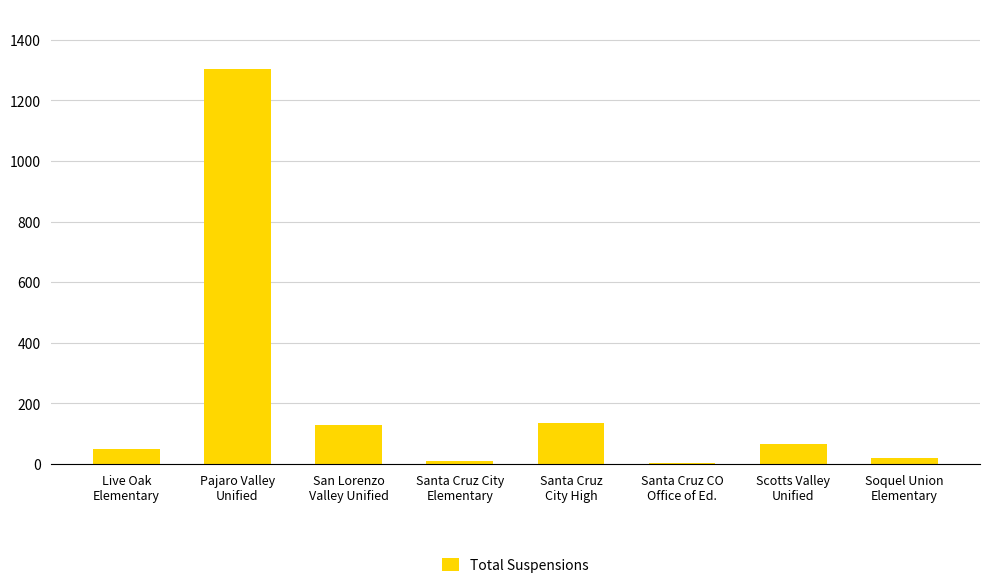

Count the number of data series in this chart.

1